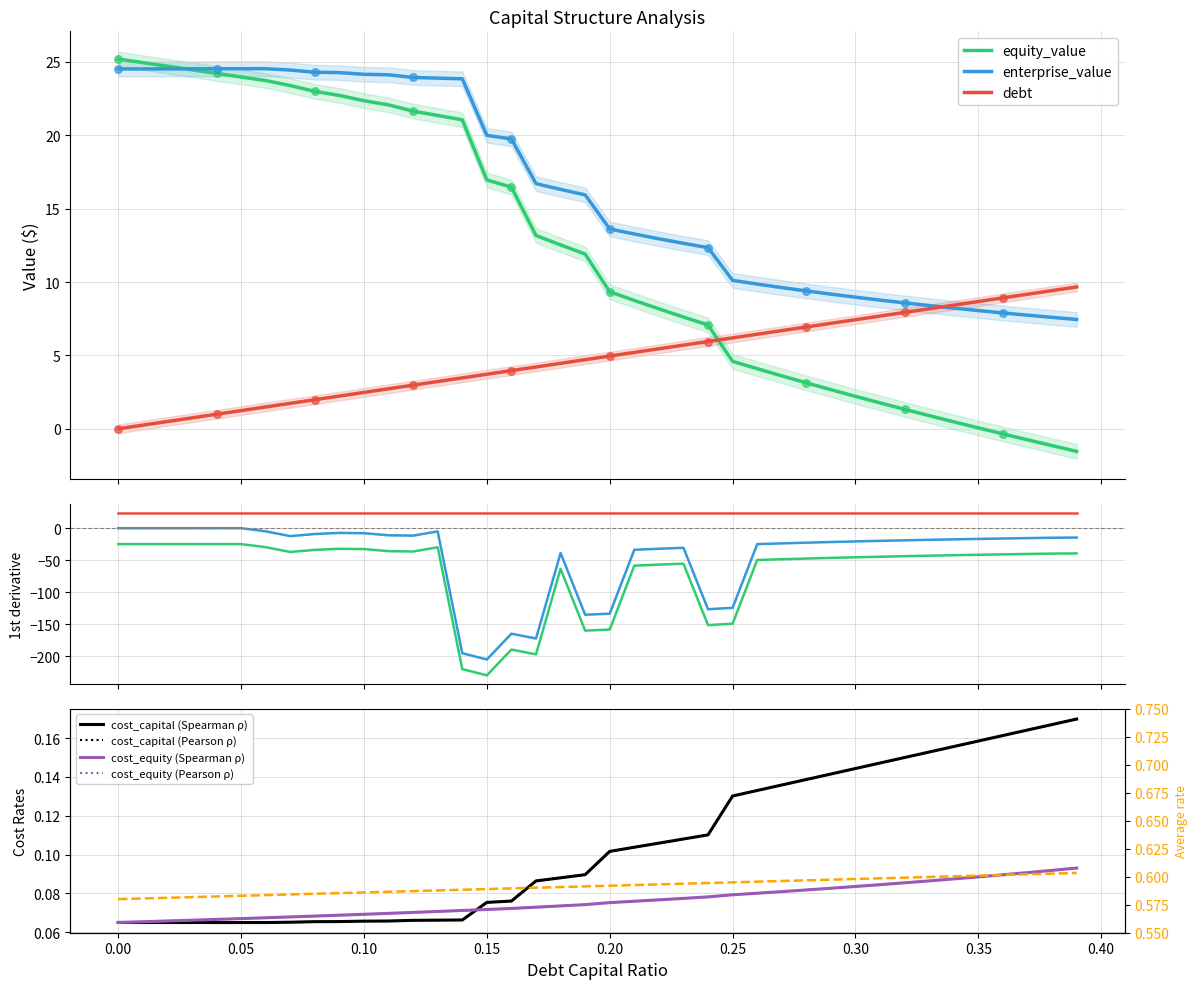

At how many categories does at least one series exceed 22?

15